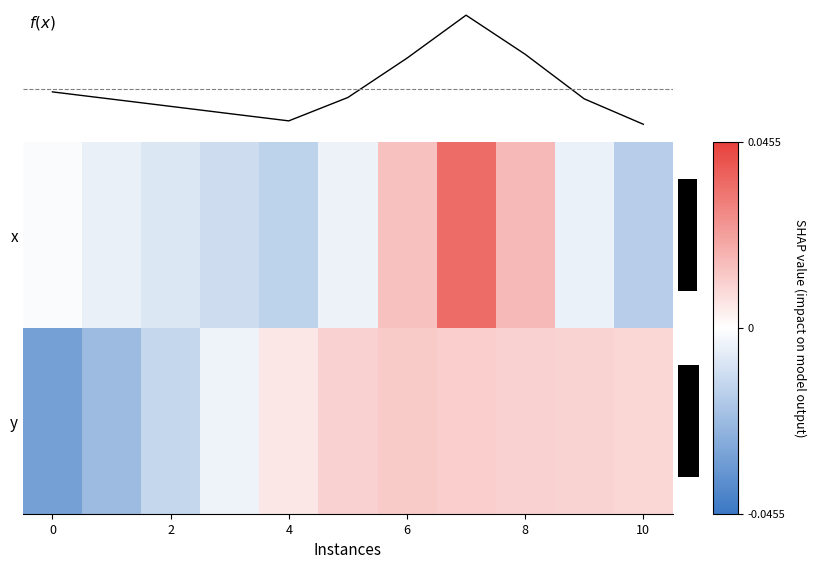

How many values in the y series are below 0?

4